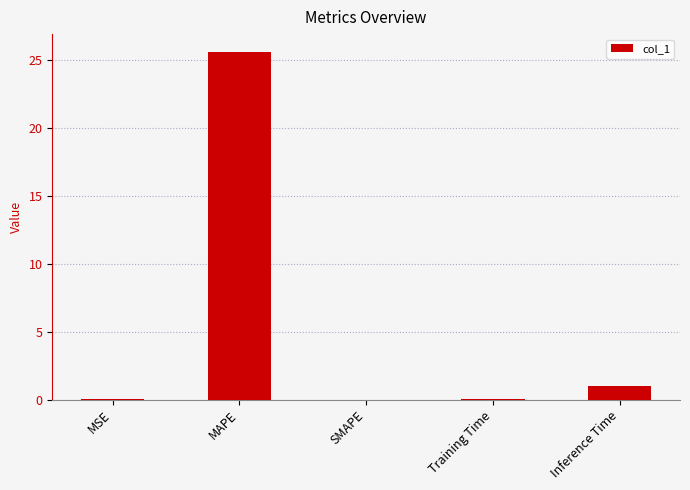

What is the sum of all values?

26.7